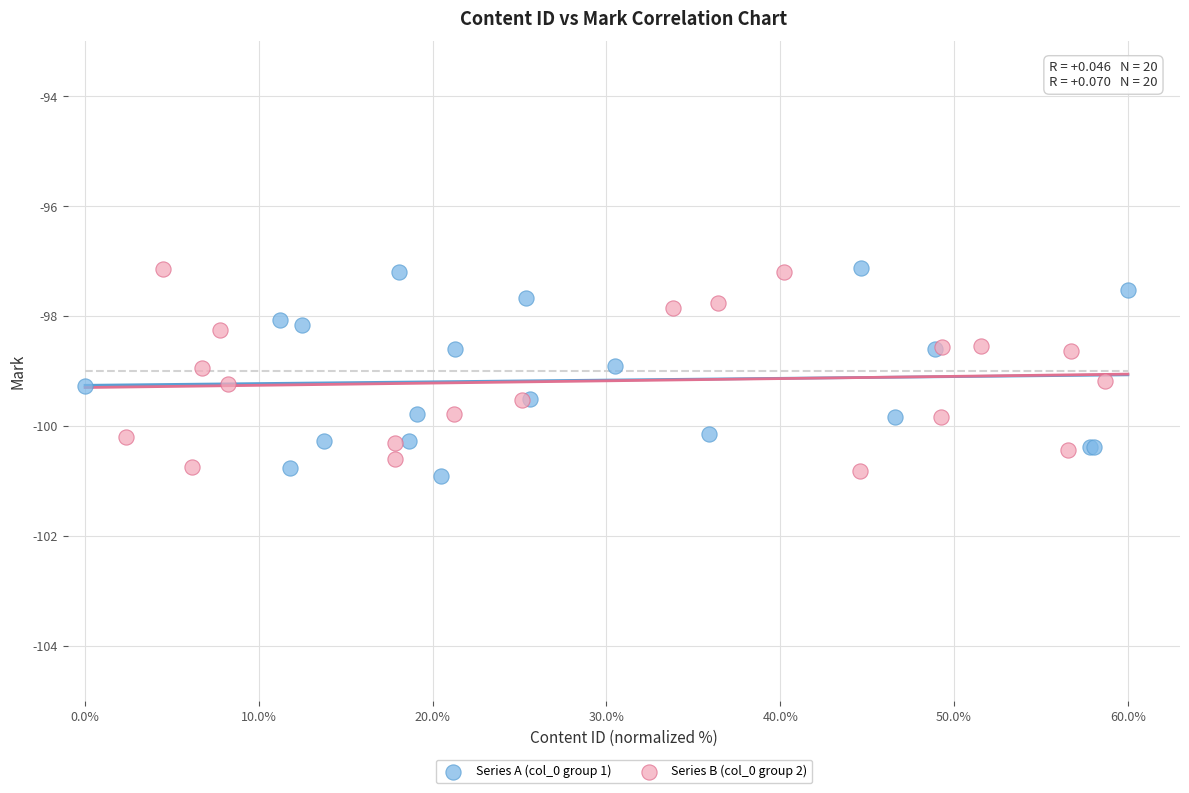

Which series contains the lowest Y value?

Series A (col_0 group 1)